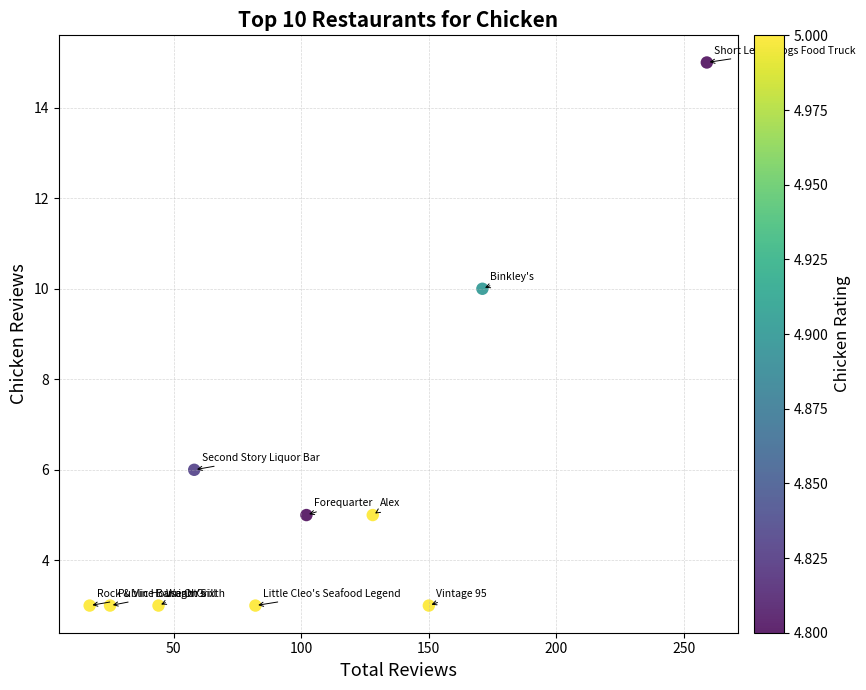

What is the range of Y values (max minus min)?

12